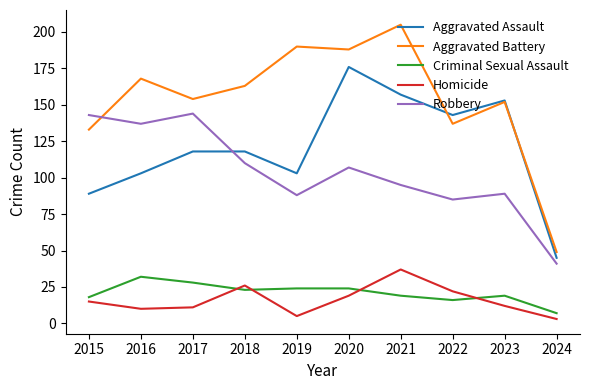

Which series has the largest total across all categories?

Aggravated Battery